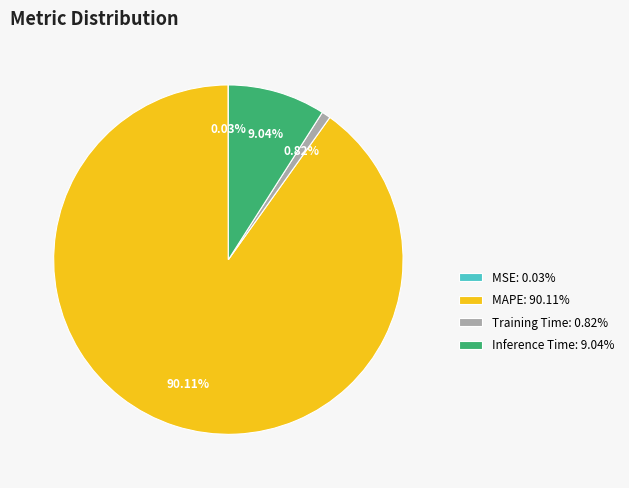

To the nearest percent, what is the difference between the largest and smallest slice percentages?

90%